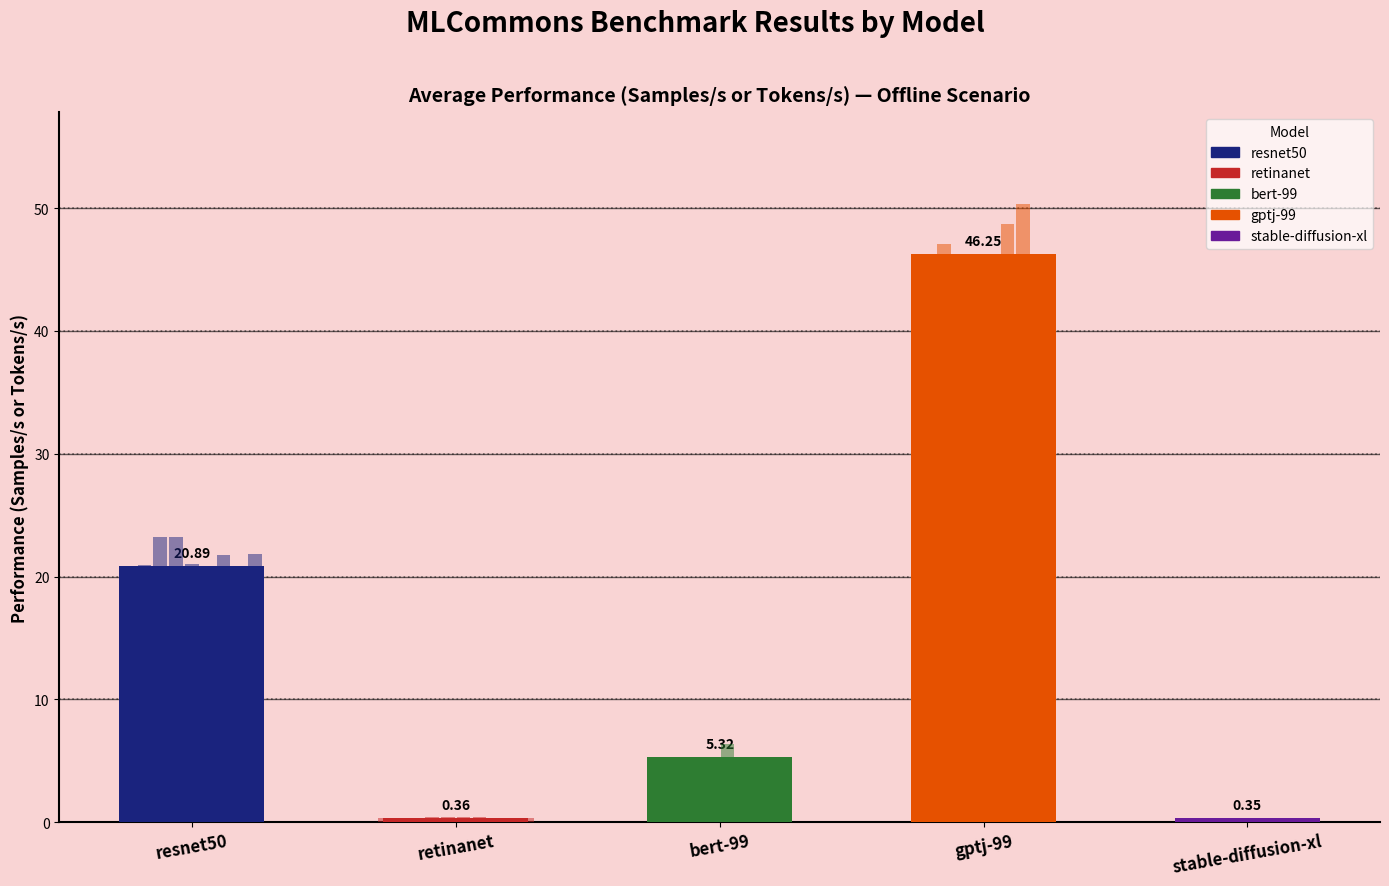

List the labels in order of value, largest first.

gptj-99, resnet50, bert-99, retinanet, stable-diffusion-xl